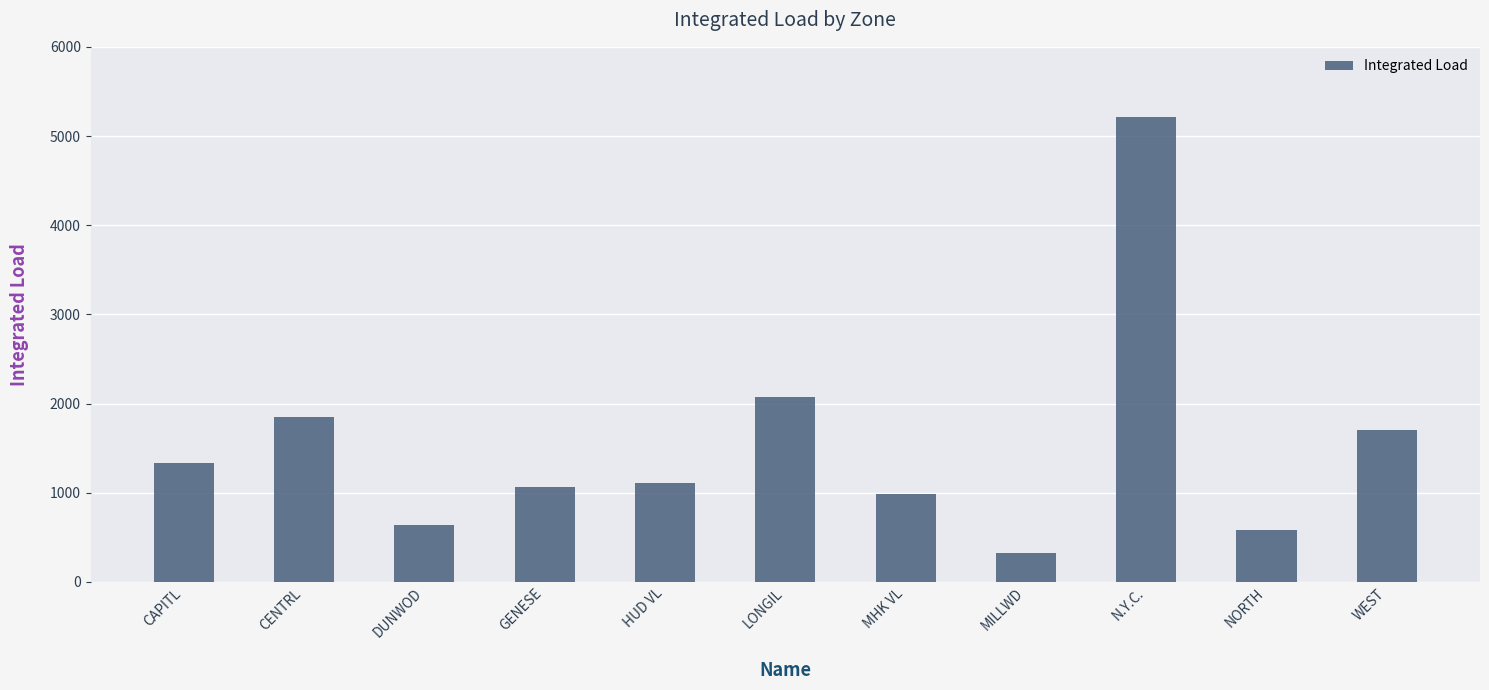

Does the chart contain any negative values?

No